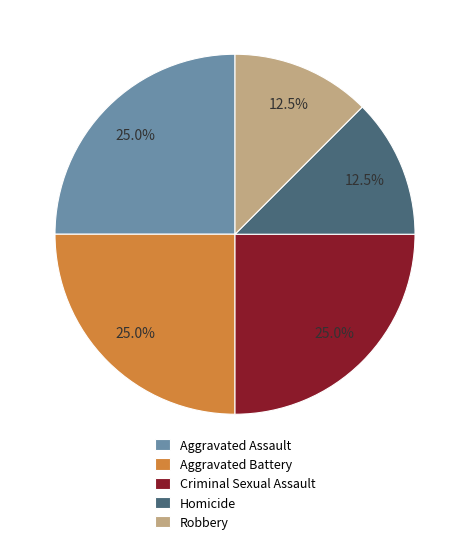

The Aggravated Battery slice represents 34% of the pie. True or false?

False